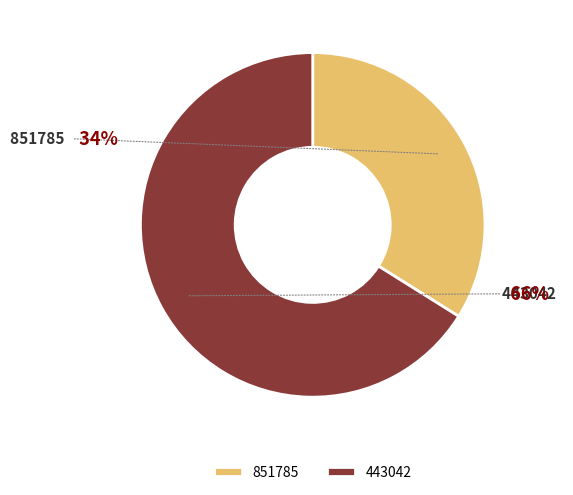

Which category has the smallest portion of the pie?

851785